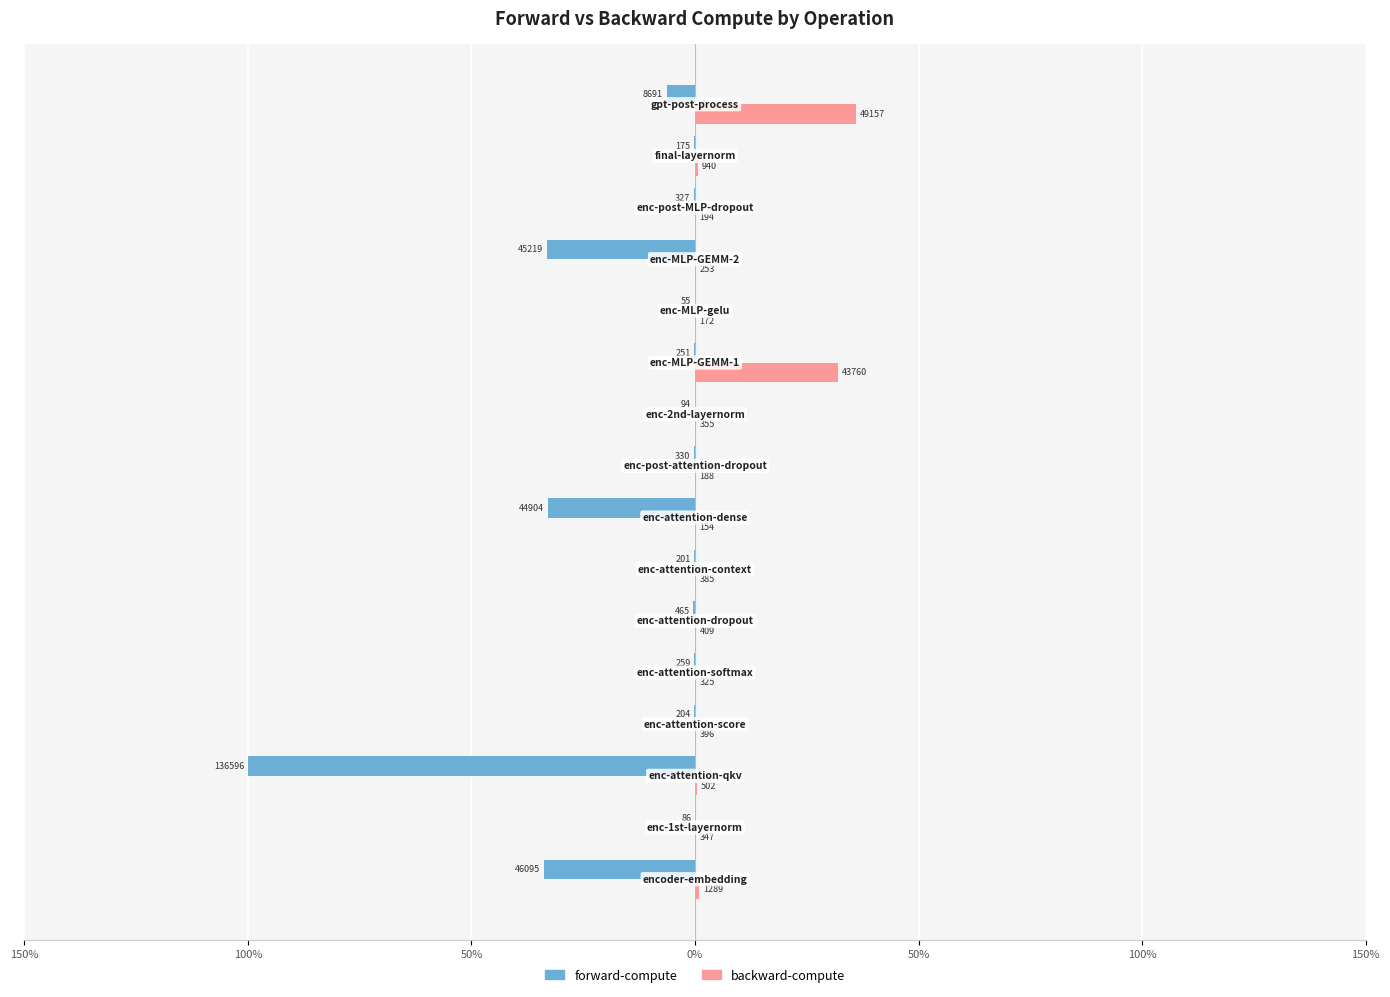

What are all the series names shown in the legend?

forward-compute, backward-compute